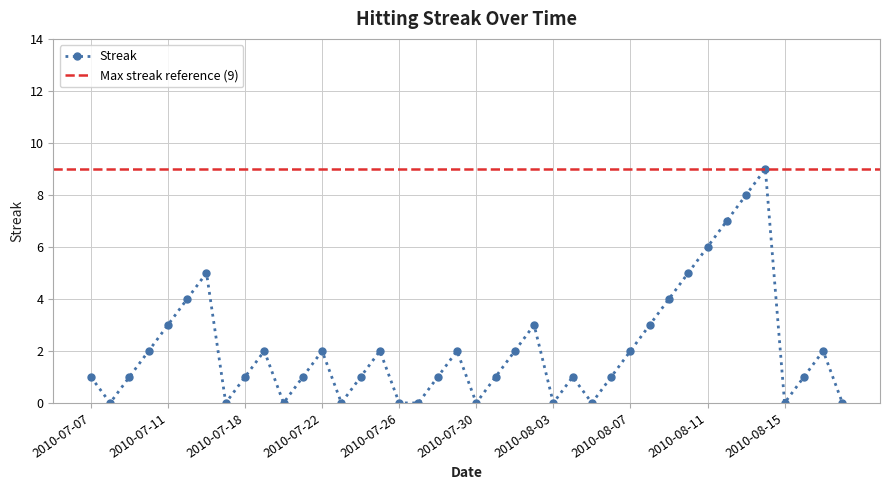

Reading left to right, transcribe all the data shown in this chart.

1	0	1	2	3	4	5	0	1	2	0	1	2	0	1	2	0	0	1	2	0	1	2	3	0	1	0	1	2	3	4	5	6	7	8	9	0	1	2	0